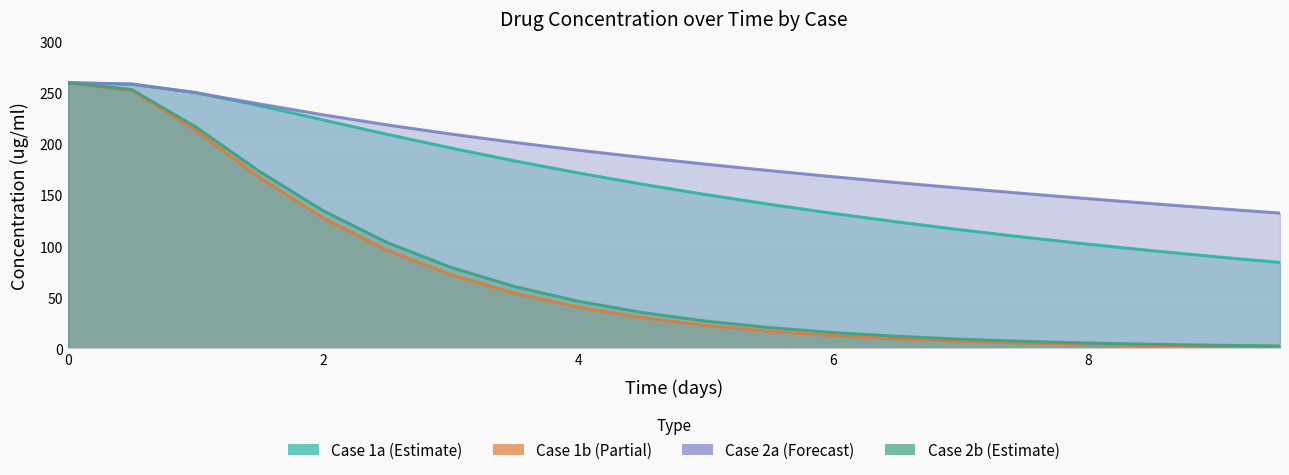

True or false: Case 2b and Case 1b cross at least once.

False